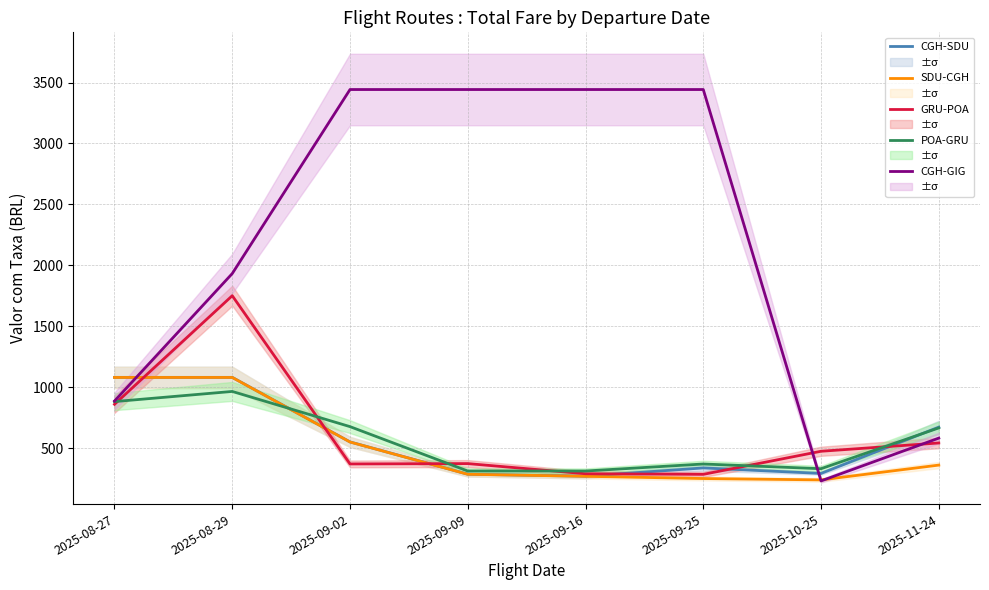

Rank the categories by GRU-POA value from highest to lowest.

2025-08-29, 2025-08-27, 2025-11-24, 2025-10-25, 2025-09-09, 2025-09-02, 2025-09-16, 2025-09-25